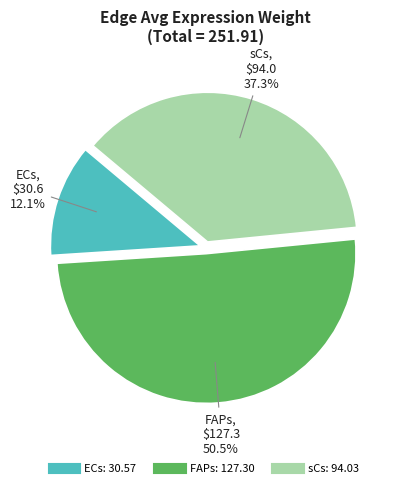

True or false: FAPs accounts for 14% of the total.

False